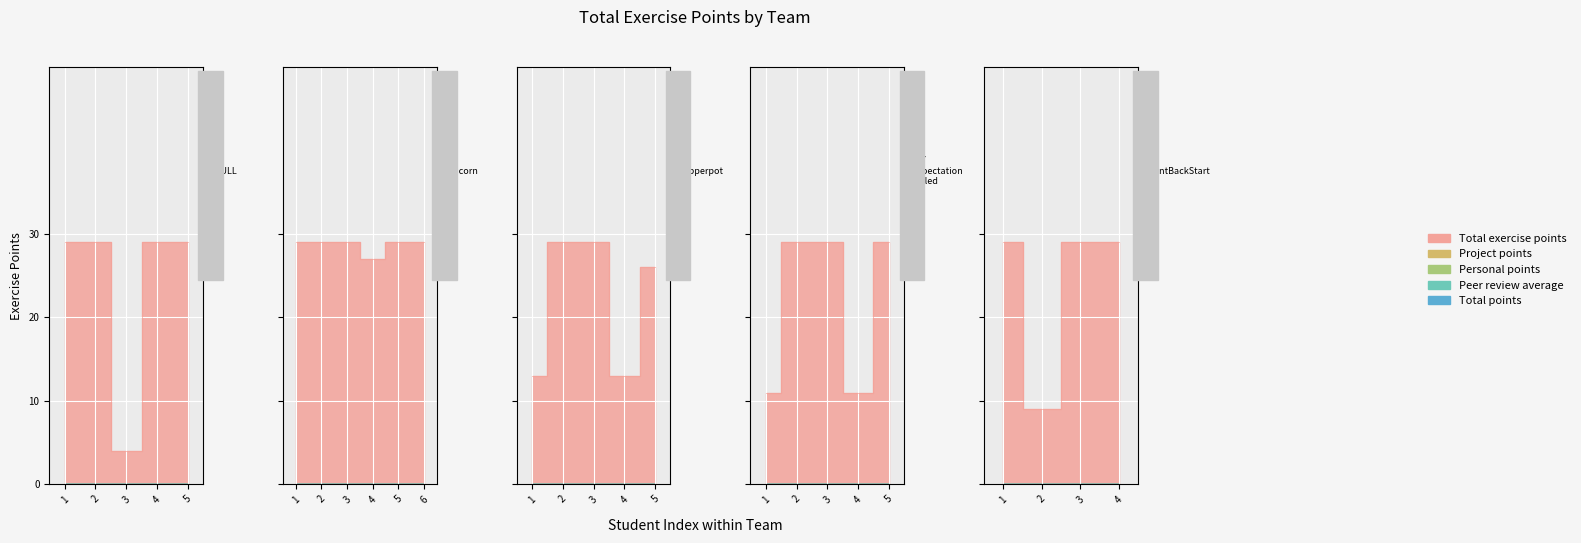

How many lines are shown in the chart?

5